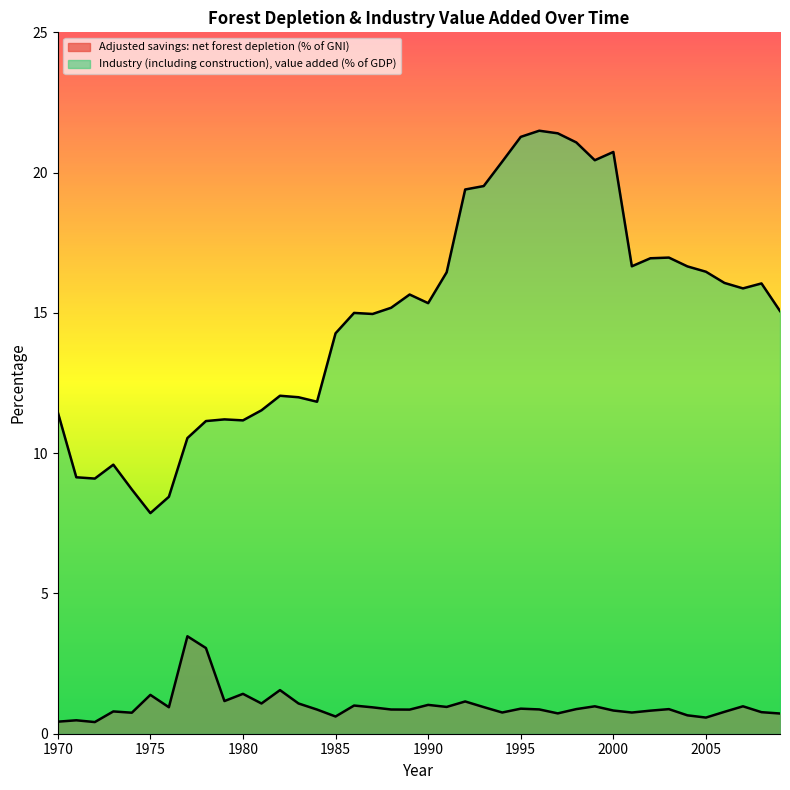

How many values in the Industry (including construction), value added (% of GDP) series exceed 15?

22